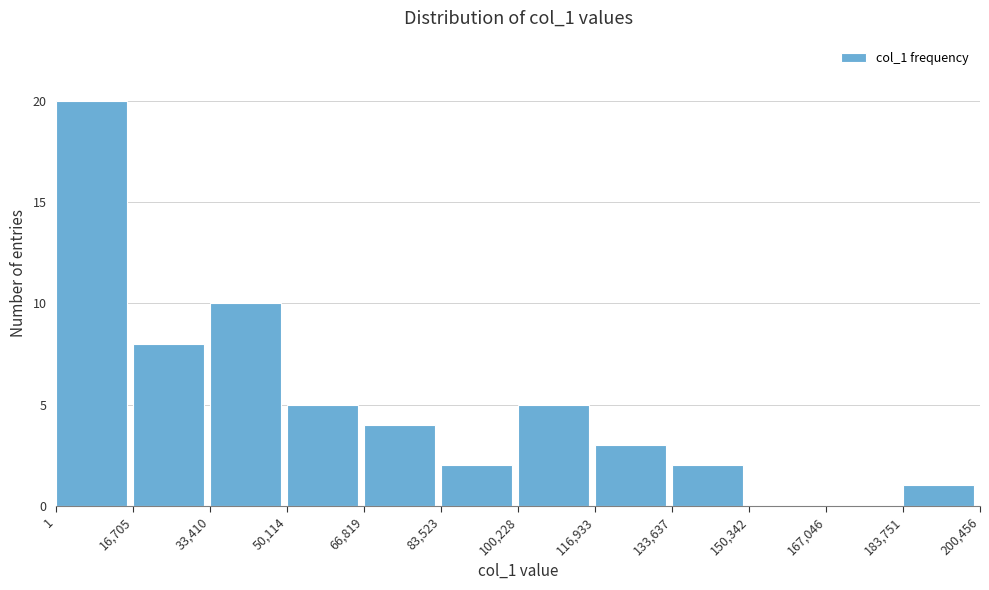

Reading left to right, list every bar in this chart as the range it spans on the x-axis followed by its height. The values are not printed on the chart, so give them approximately, as read against the axis.

1 to 16,705: 20
16,705 to 33,410: 8
33,410 to 50,114: 10
50,114 to 66,819: 5
66,819 to 83,523: 4
83,523 to 100,228: 2
100,228 to 116,933: 5
116,933 to 133,637: 3
133,637 to 150,342: 2
150,342 to 167,046: 0
167,046 to 183,751: 0
183,751 to 200,456: 1